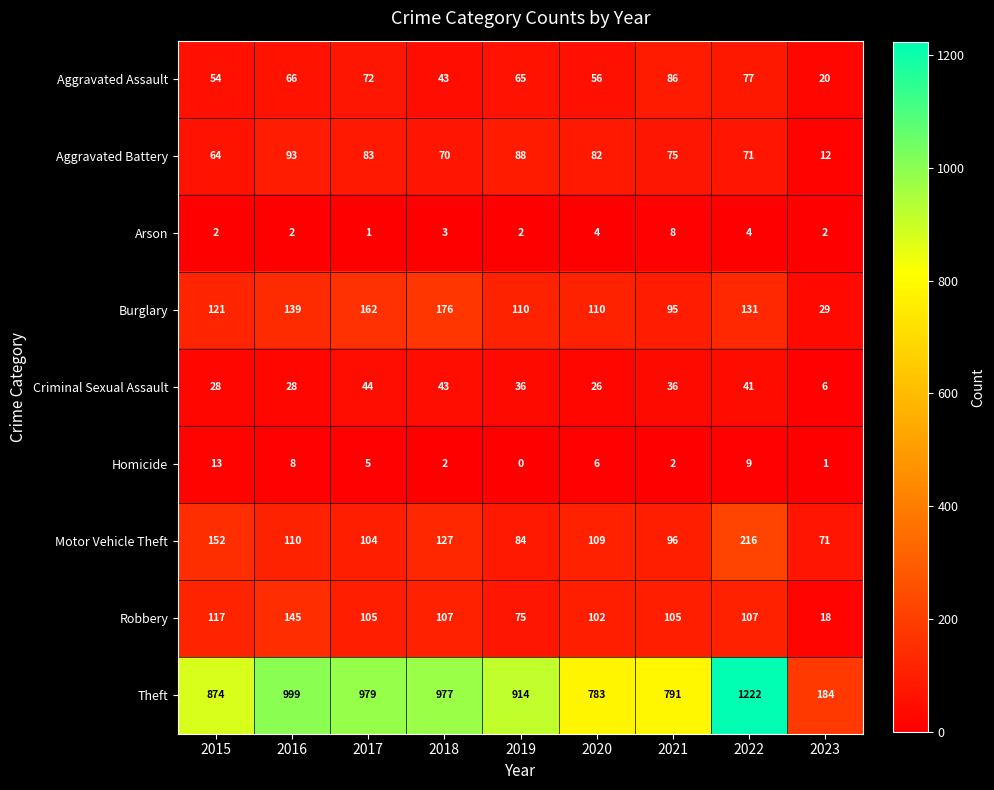

What is the total value across all series at 2019?

1374